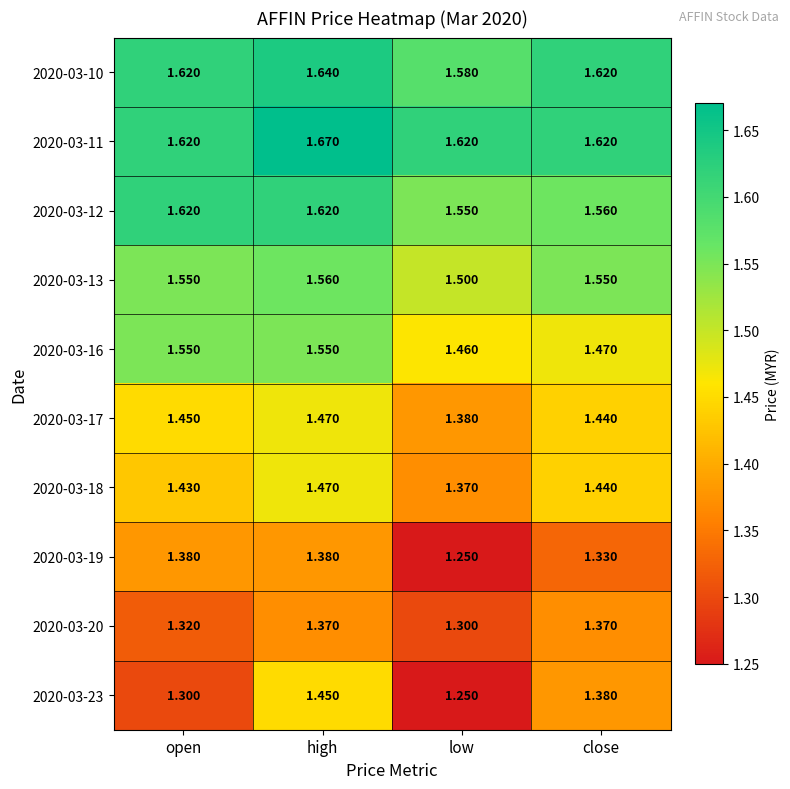

Which series has the largest total across all categories?

2020-03-11